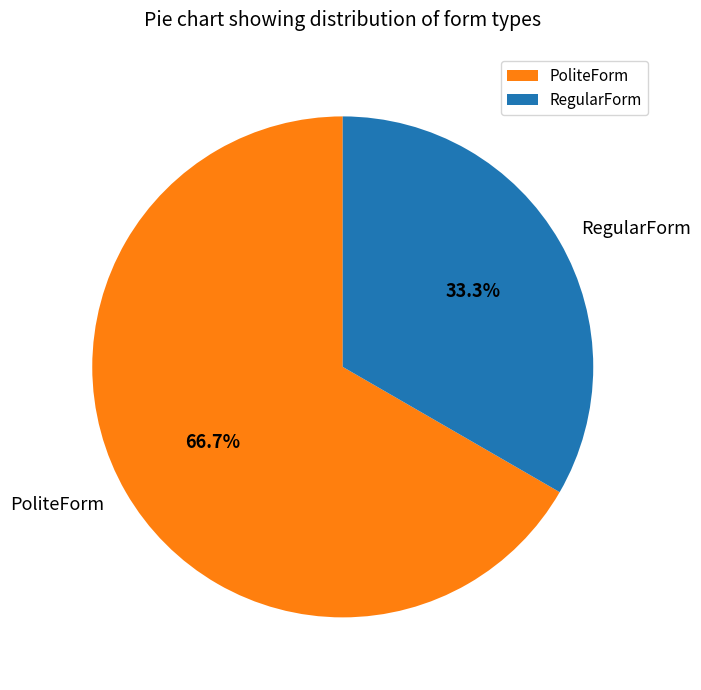

Is the sum of PoliteForm and RegularForm greater than half?

Yes